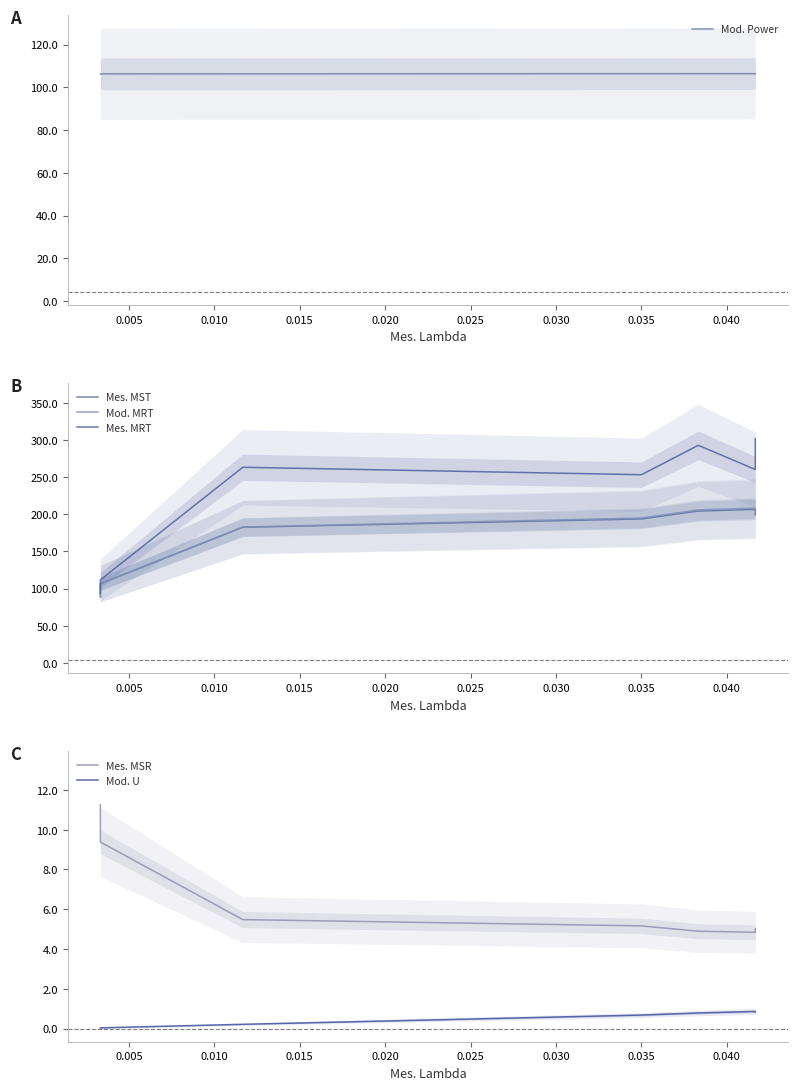

Which series has the largest total across all categories?

Mes. MRT